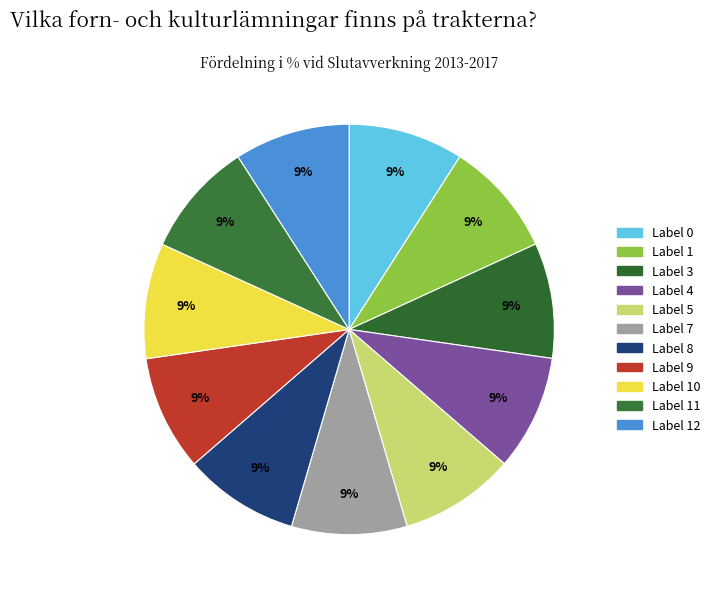

Which category has the biggest portion of the pie?

12